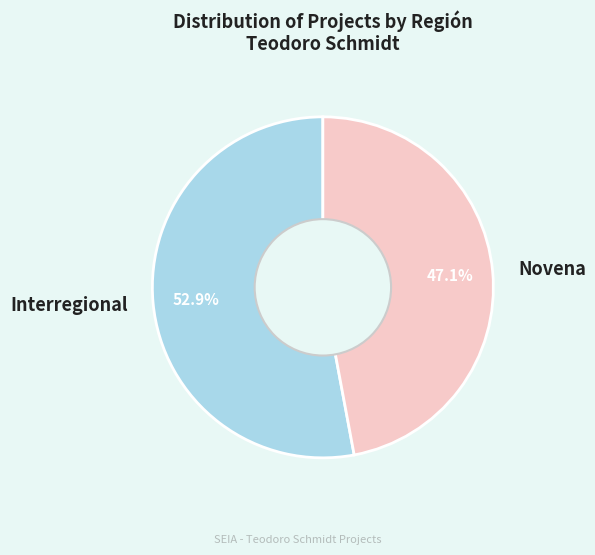

Is there any slice that represents more than half of the pie?

Yes